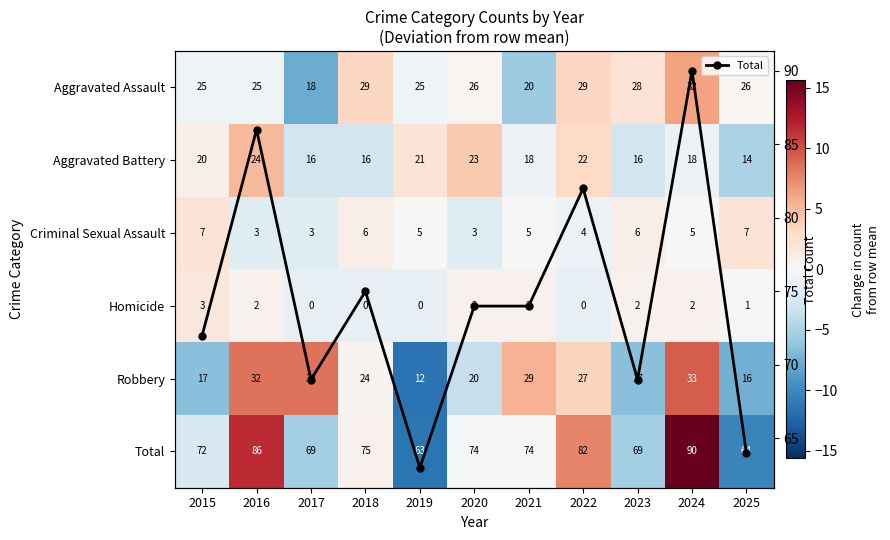

What is the maximum value for Total?

90.0